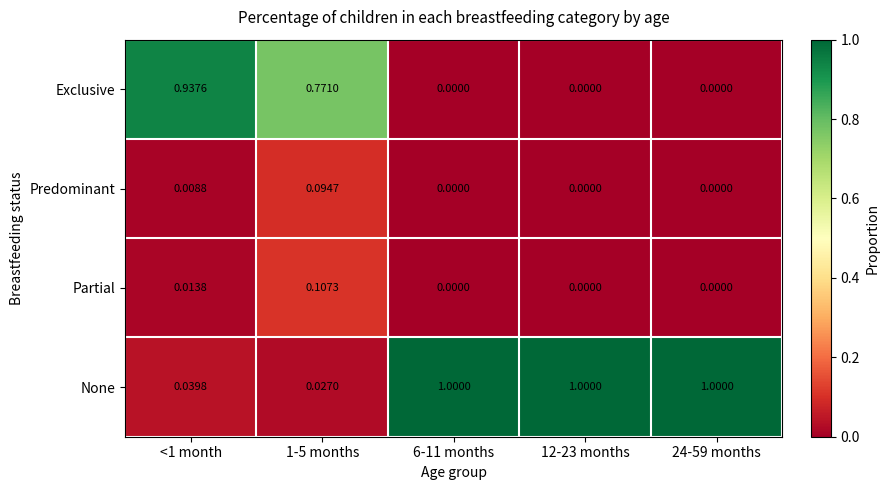

How many data points in None are less than 1?

2